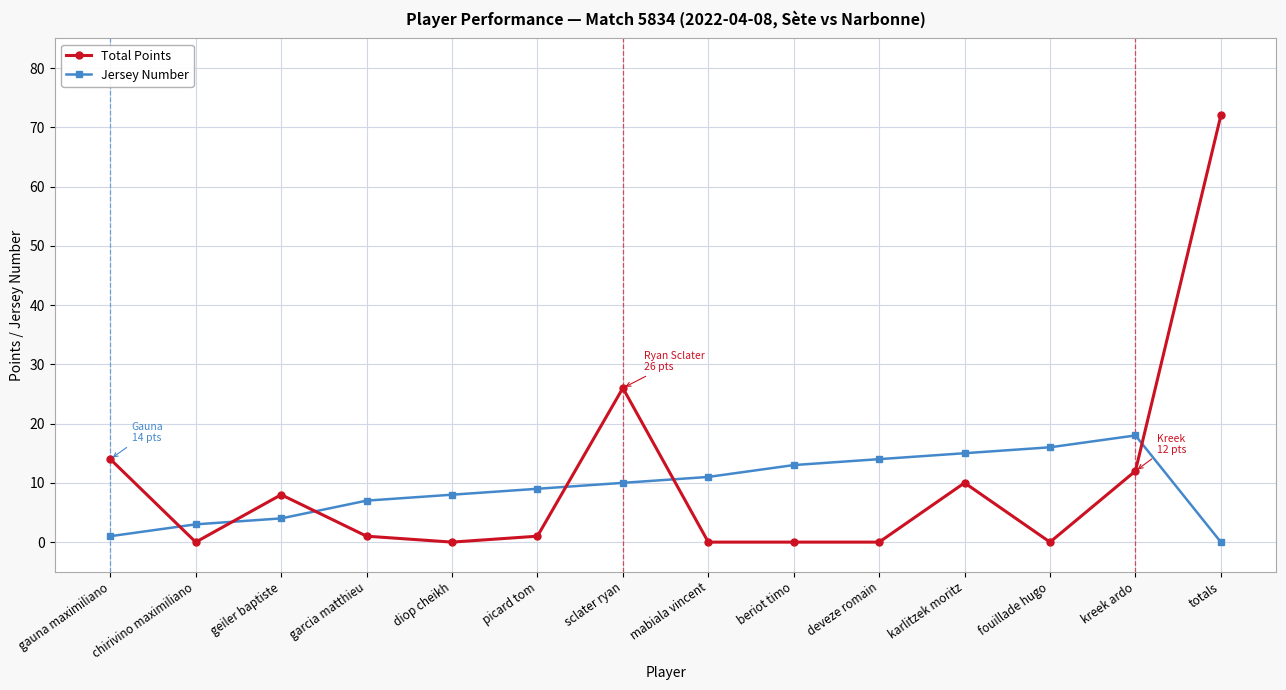

At which category is the sum across all series the highest?

totals